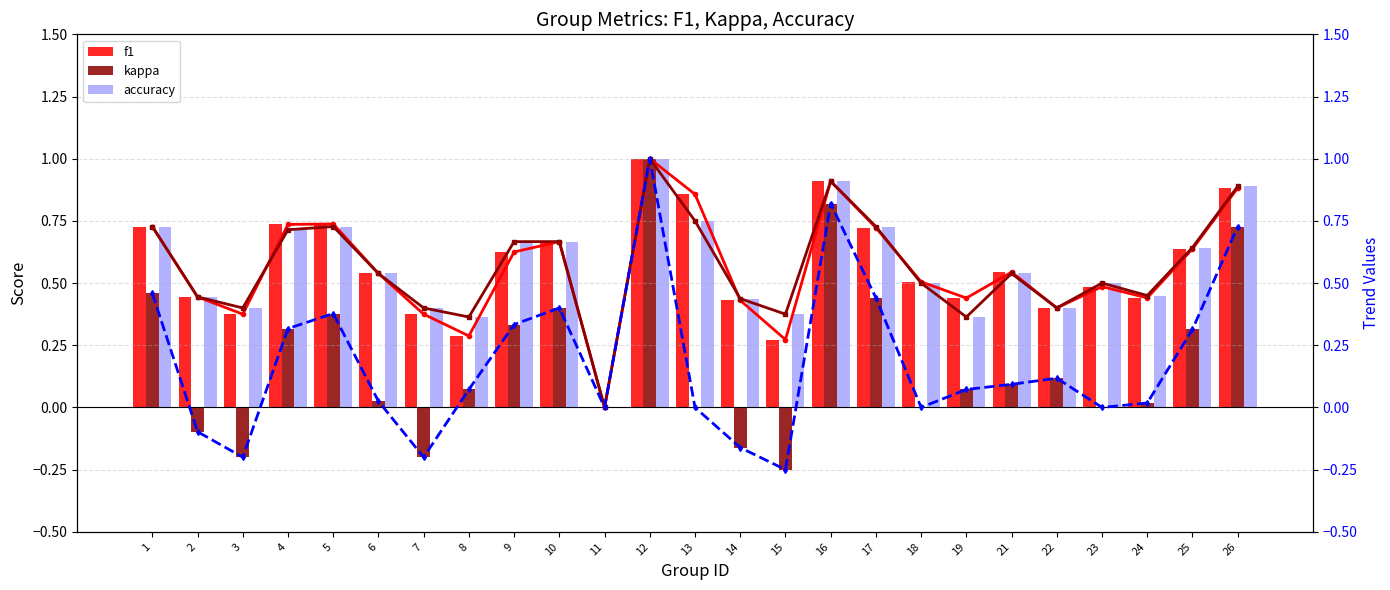

Reading left to right, what are all the values shown in this chart?

f1: 0.7	0.4	0.4	0.7	0.7	0.5	0.4	0.3	0.6	0.7	0.0	1.0	0.9	0.4	0.3	0.9	0.7	0.5	0.4	0.5	0.4	0.5	0.4	0.6	0.9
kappa: 0.5	-0.1	-0.2	0.3	0.4	0.0	-0.2	0.1	0.3	0.4	0.0	1.0	0.0	-0.2	-0.2	0.8	0.4	0.0	0.1	0.1	0.1	0.0	0.0	0.3	0.7
accuracy: 0.7	0.4	0.4	0.7	0.7	0.5	0.4	0.4	0.7	0.7	0.0	1.0	0.8	0.4	0.4	0.9	0.7	0.5	0.4	0.5	0.4	0.5	0.5	0.6	0.9
f1 trend: 0.7	0.4	0.4	0.7	0.7	0.5	0.4	0.3	0.6	0.7	0.0	1.0	0.9	0.4	0.3	0.9	0.7	0.5	0.4	0.5	0.4	0.5	0.4	0.6	0.9
accuracy trend: 0.7	0.4	0.4	0.7	0.7	0.5	0.4	0.4	0.7	0.7	0.0	1.0	0.8	0.4	0.4	0.9	0.7	0.5	0.4	0.5	0.4	0.5	0.5	0.6	0.9
kappa trend: 0.5	-0.1	-0.2	0.3	0.4	0.0	-0.2	0.1	0.3	0.4	0.0	1.0	0.0	-0.2	-0.2	0.8	0.4	0.0	0.1	0.1	0.1	0.0	0.0	0.3	0.7